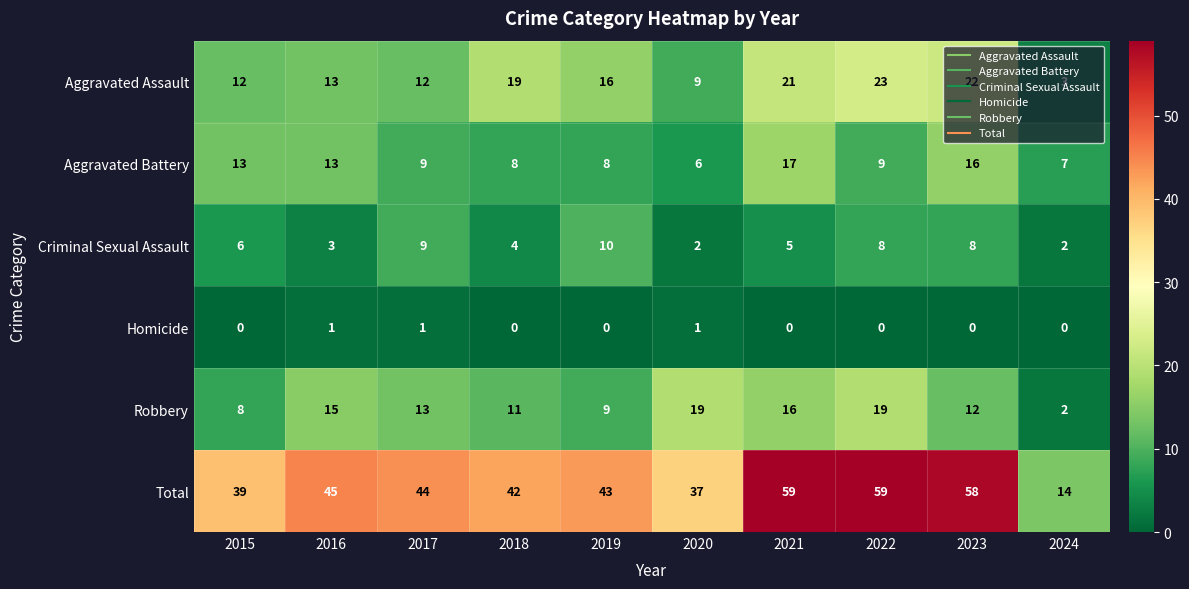

At which label does Total first exceed 44?

2016